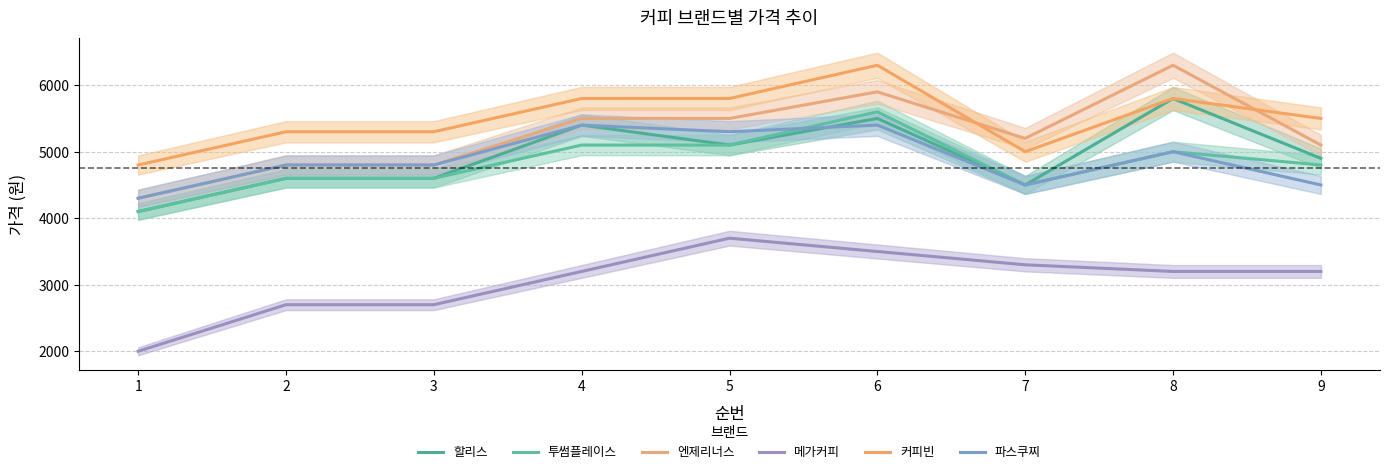

Reading left to right, transcribe all the data shown in this chart.

할리스: 1=4100	2=4600	3=4600	4=5400	5=5100	6=5500	7=4500	8=5800	9=4900
투썸플레이스: 1=4100	2=4600	3=4600	4=5100	5=5100	6=5600	7=4500	8=5000	9=4800
엔제리너스: 1=4300	2=4800	3=4800	4=5500	5=5500	6=5900	7=5200	8=6300	9=5100
메가커피: 1=2000	2=2700	3=2700	4=3200	5=3700	6=3500	7=3300	8=3200	9=3200
커피빈: 1=4800	2=5300	3=5300	4=5800	5=5800	6=6300	7=5000	8=5800	9=5500
파스쿠찌: 1=4300	2=4800	3=4800	4=5400	5=5300	6=5400	7=4500	8=5000	9=4500